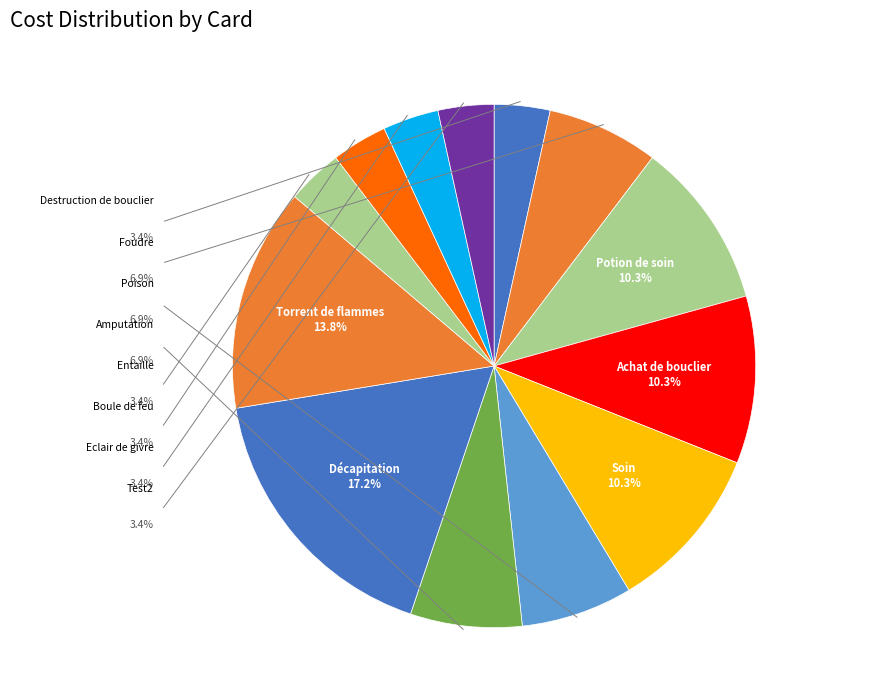

What is the largest slice in the pie chart?

Décapitation (PA)